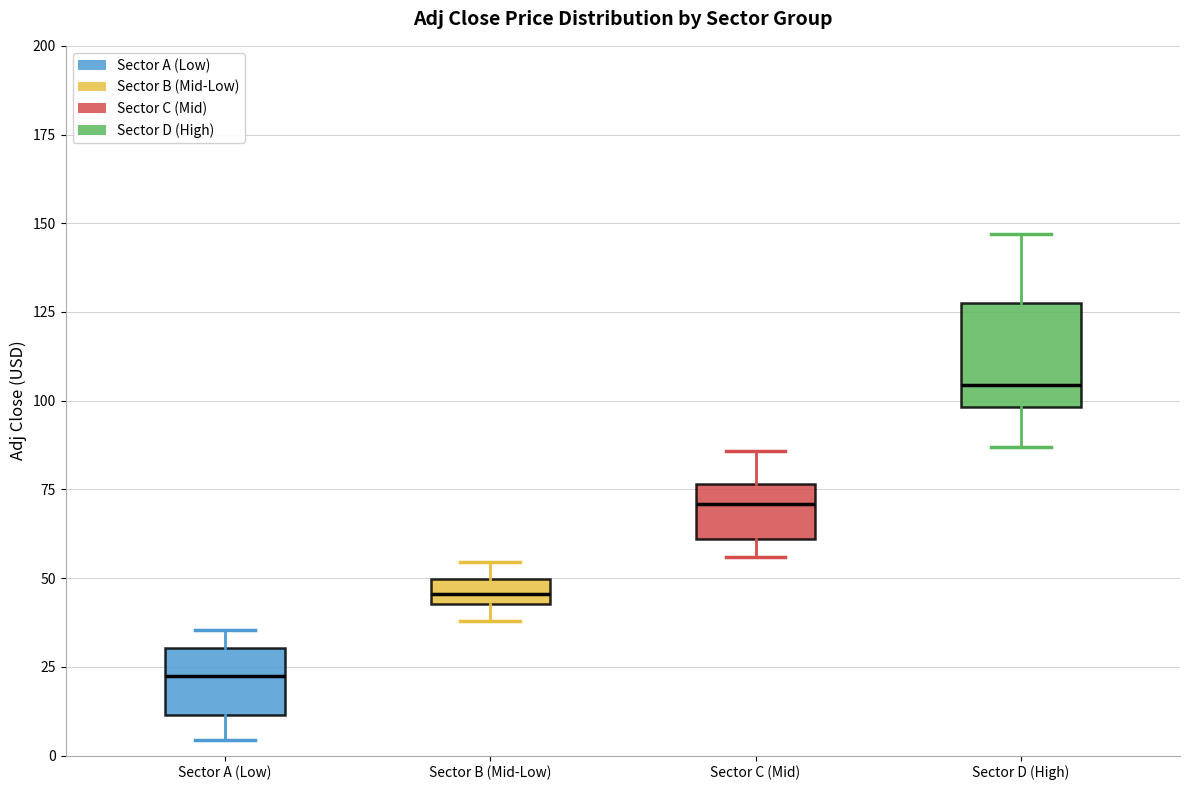

Which box's median line is the lowest?

Sector A (Low)